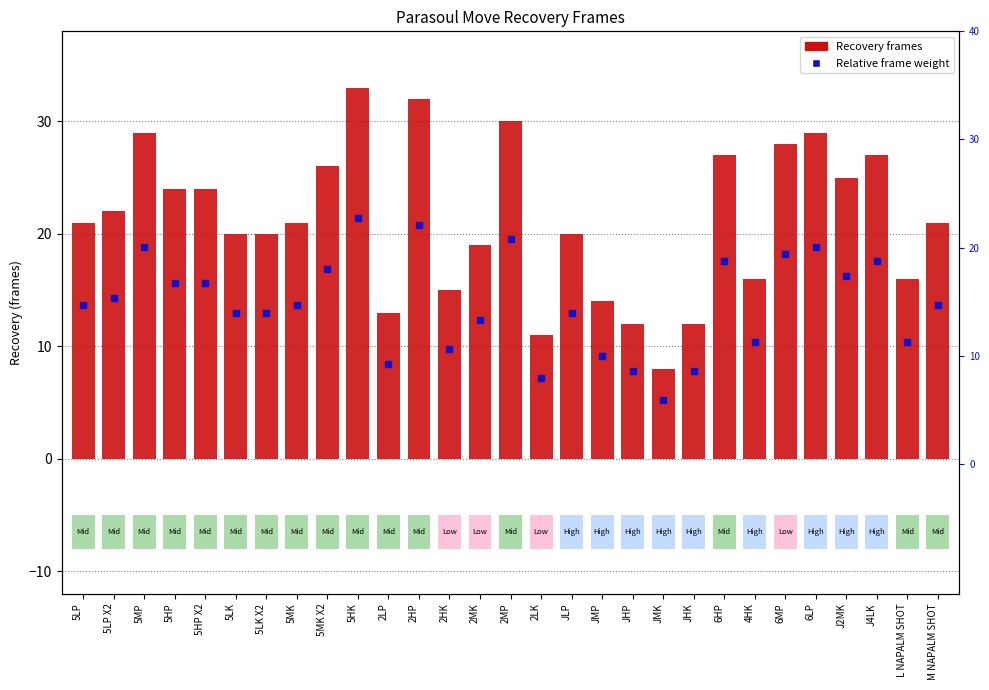

What are all the series names shown in the legend?

Recovery, Relative Frame Weight